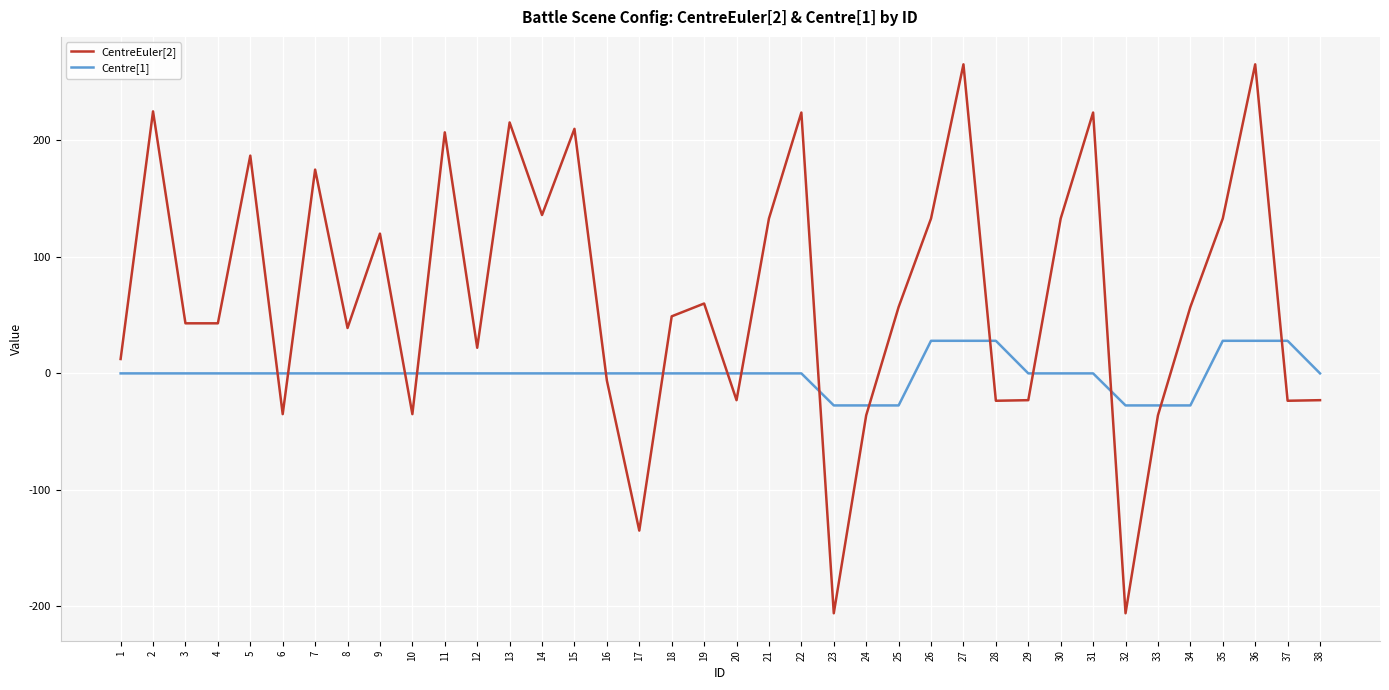

Which series has the largest total across all categories?

CentreEuler[2]